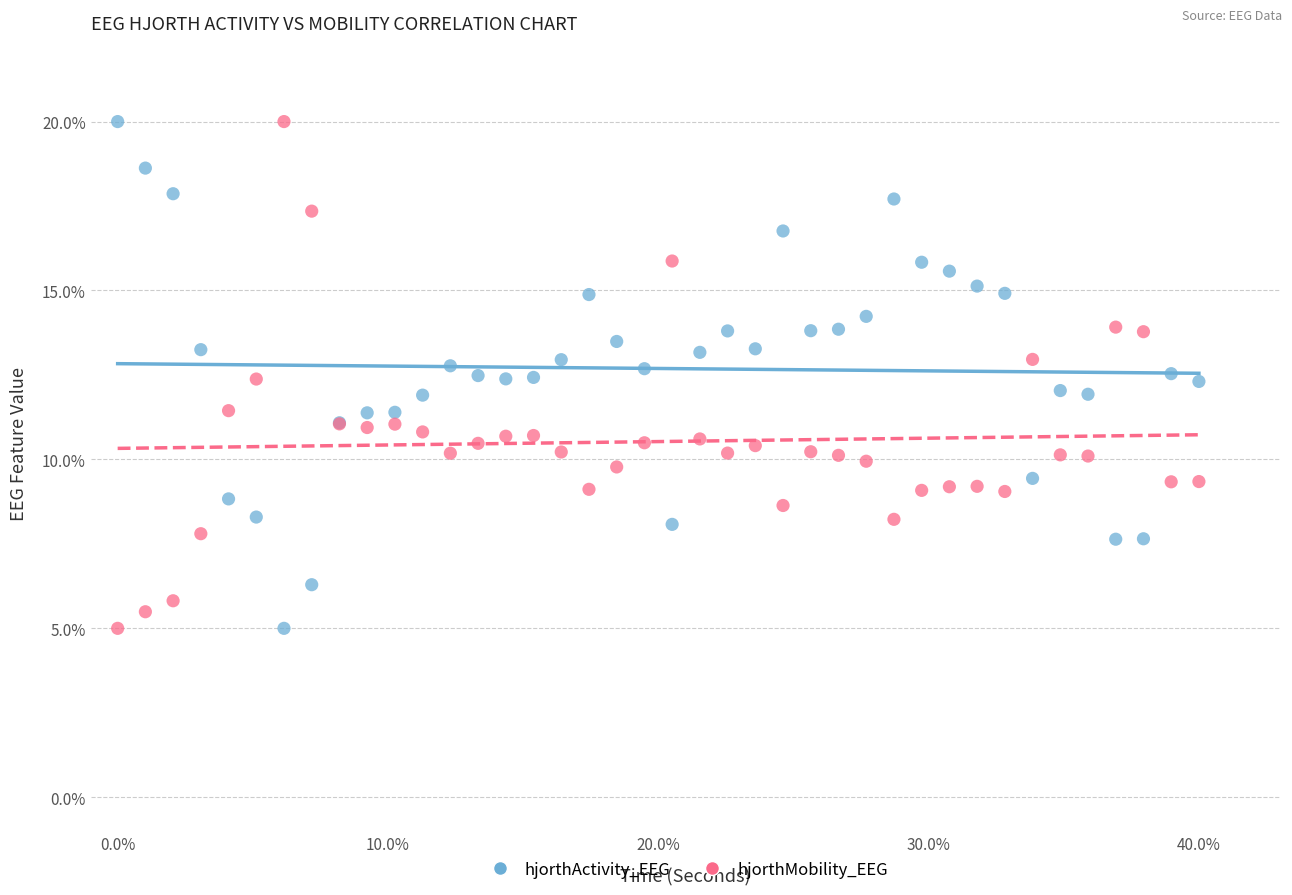

What is the X range (max minus min) for the scatter plot?

40.0